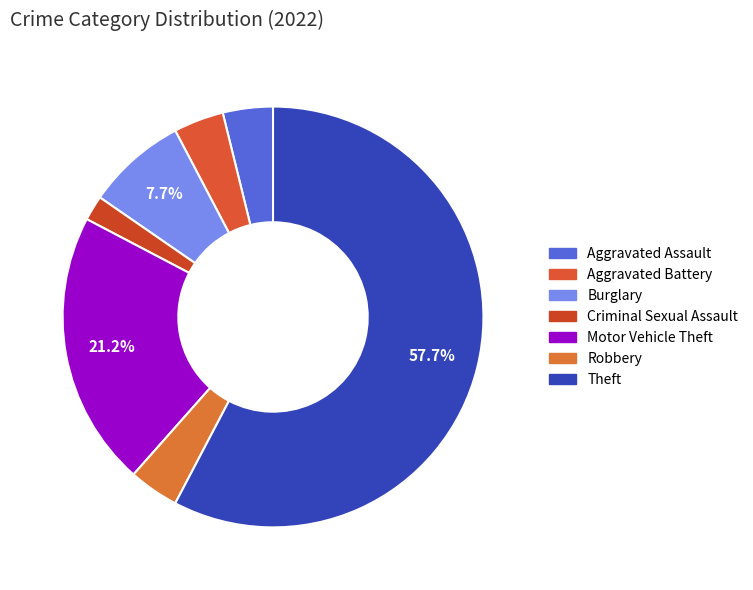

What is the change in value from Burglary to Criminal Sexual Assault?

-3